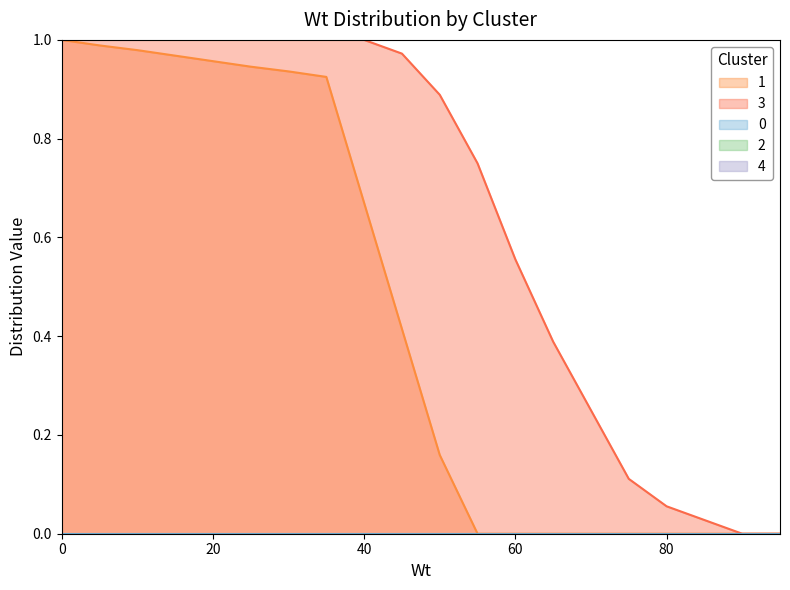

True or false: v and theta intersect in this chart.

False